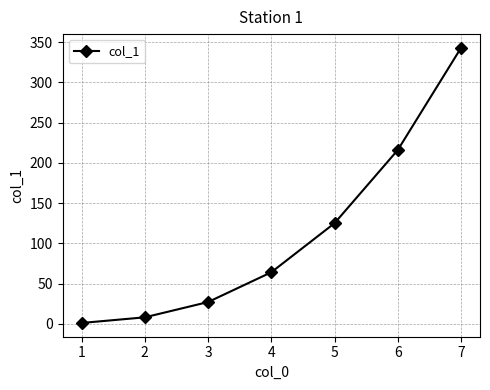

How many distinct data groups are displayed?

1